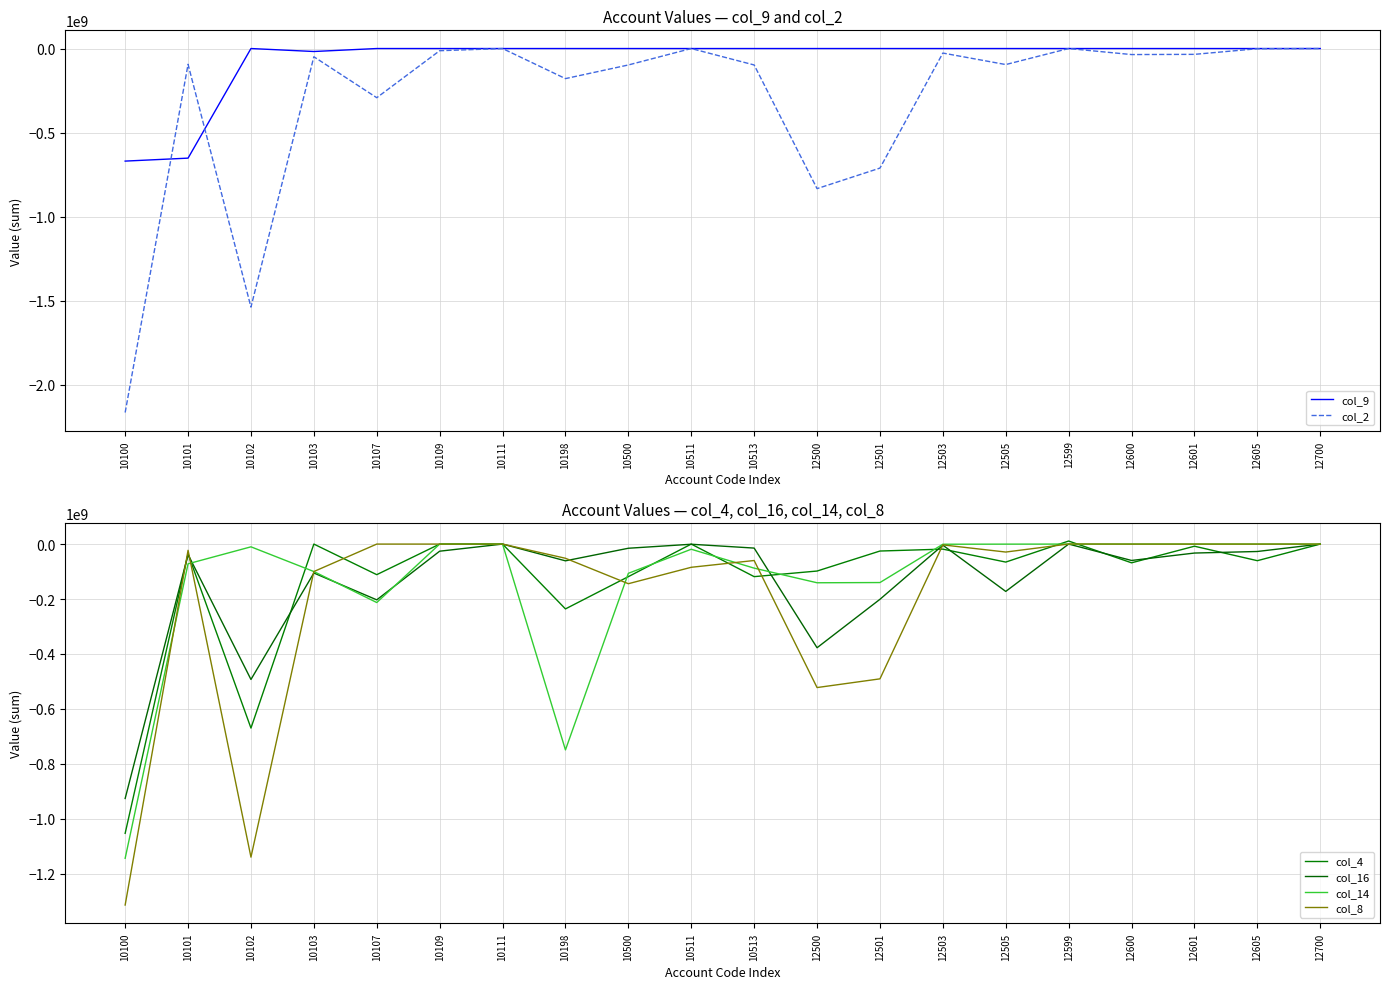

At which label does col_14 first exceed -10000000?

10109